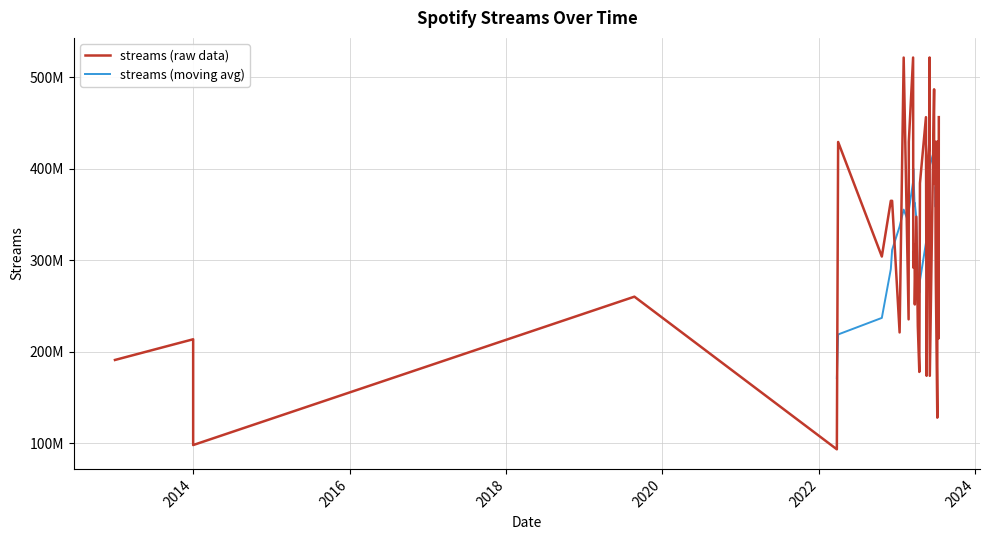

List the labels in order of value, largest first.

1.6.2023, 16.3.2023, 31.1.2023, 22.6.2023, 1.6.2023, 14.7.2023, 15.5.2023, 7.7.2023, 28.6.2023, 31.5.2023, 24.2.2023, 31.3.2022, 13.7.2023, 25.5.2023, 22.6.2023, 17.4.2023, 8.12.2022, 2.12.2022, 31.3.2023, 29.6.2023, 23.3.2023, 21.10.2022, 7.7.2023, 17.3.2023, 30.6.2023, 23.8.2019, 24.3.2023, 23.2.2023, 7.4.2023, 12.1.2023, 13.7.2023, 1.1.2014, 19.5.2023, 1.1.2013, 14.4.2023, 2.6.2023, 18.5.2023, 7.7.2023, 1.1.2014, 25.3.2022